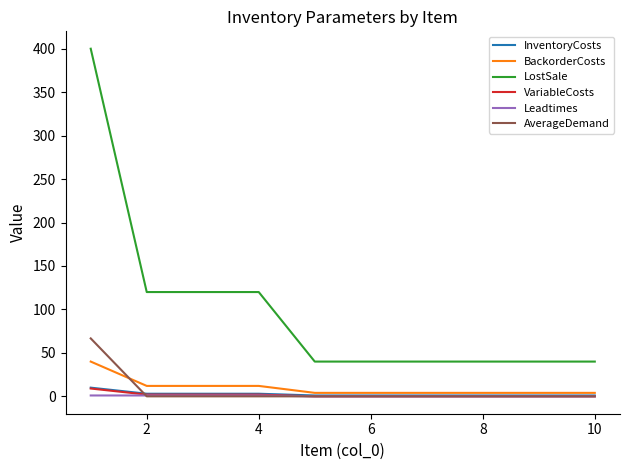

Which series has the largest total across all categories?

LostSale